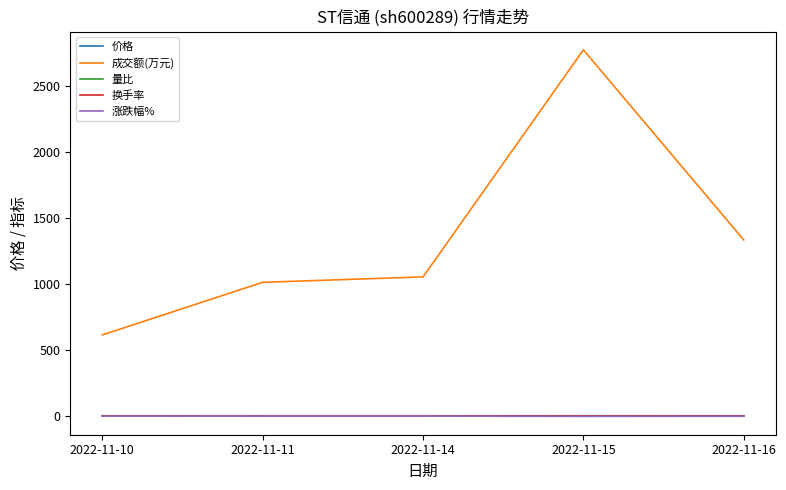

Which series has the largest total across all categories?

成交额(万元)